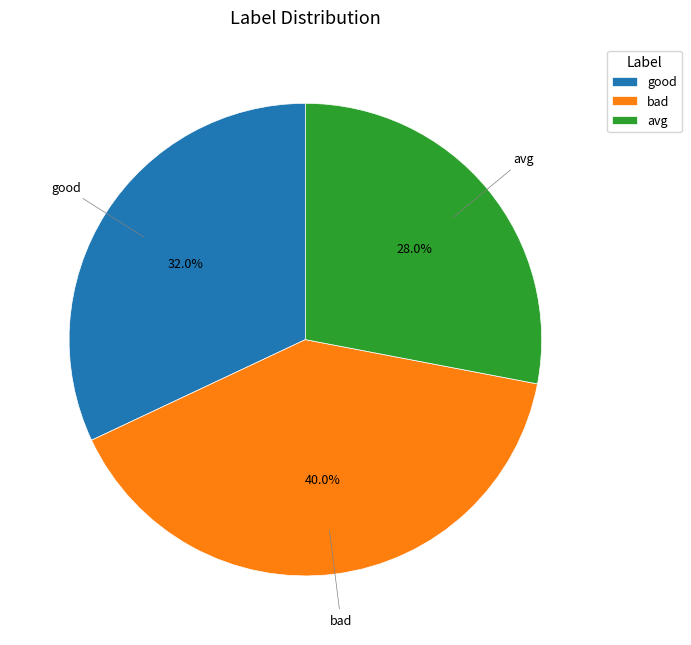

To the nearest percent, what is the difference between the good and bad slice percentages?

8%